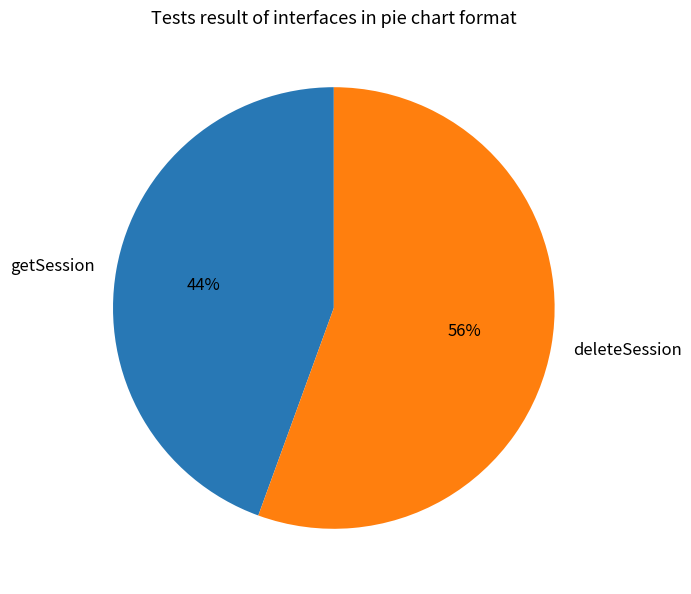

To the nearest percent, what is the average slice percentage?

50%